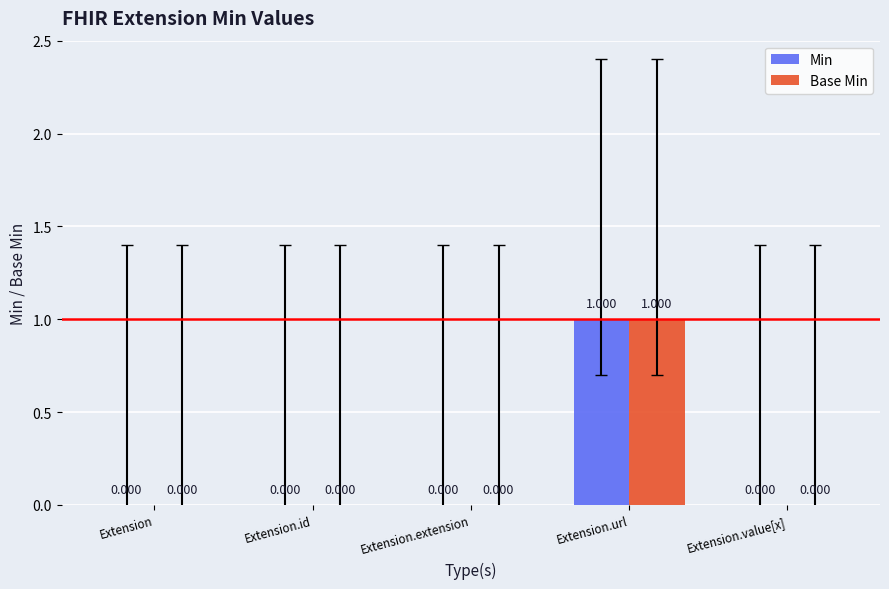

At which category is the sum across all series the highest?

Extension.url